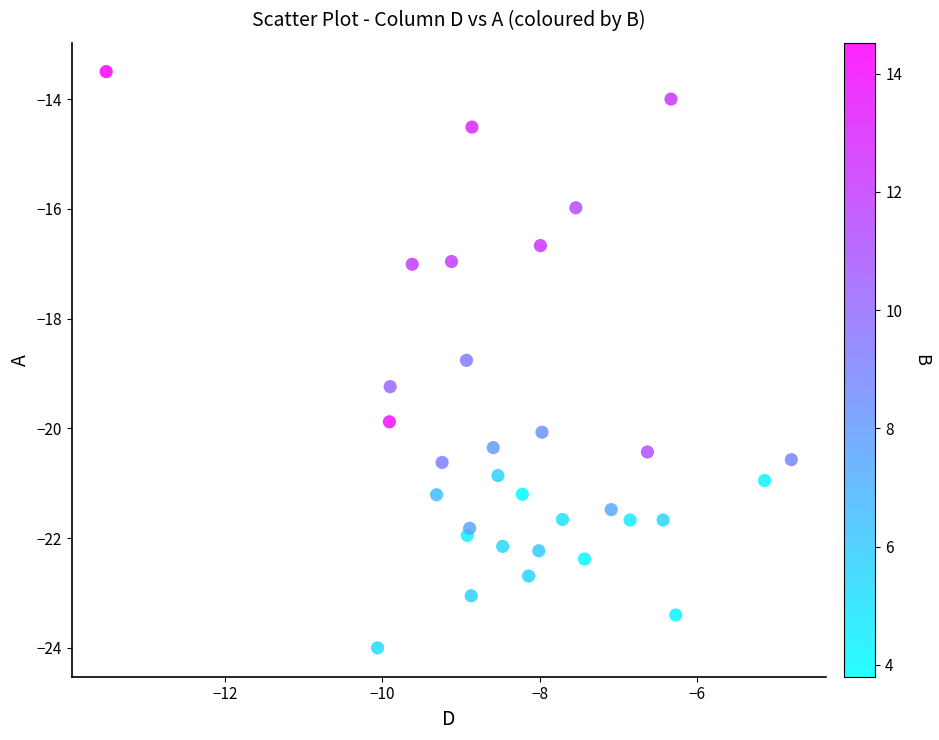

What Y value in the scatter plot is closest to -18?

-18.8